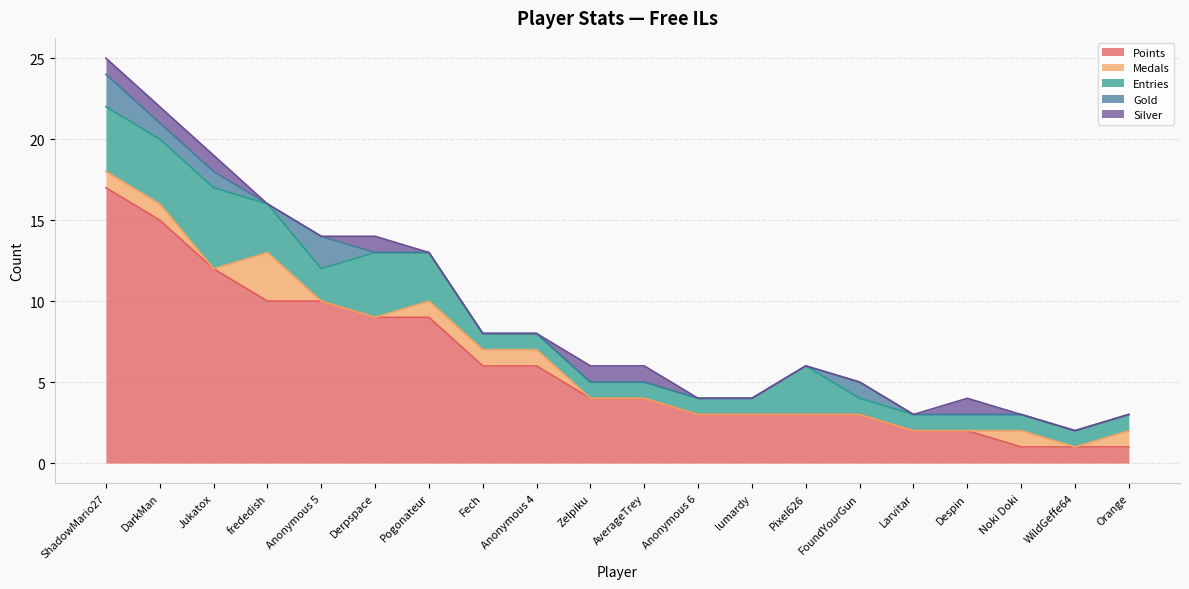

How many positive values does the Silver series have?

7